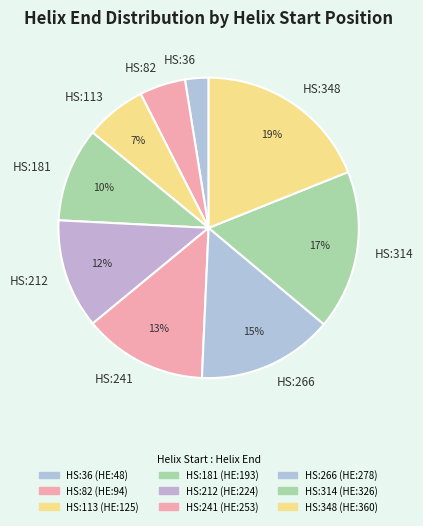

True or false: HS:36 accounts for 11% of the total.

False